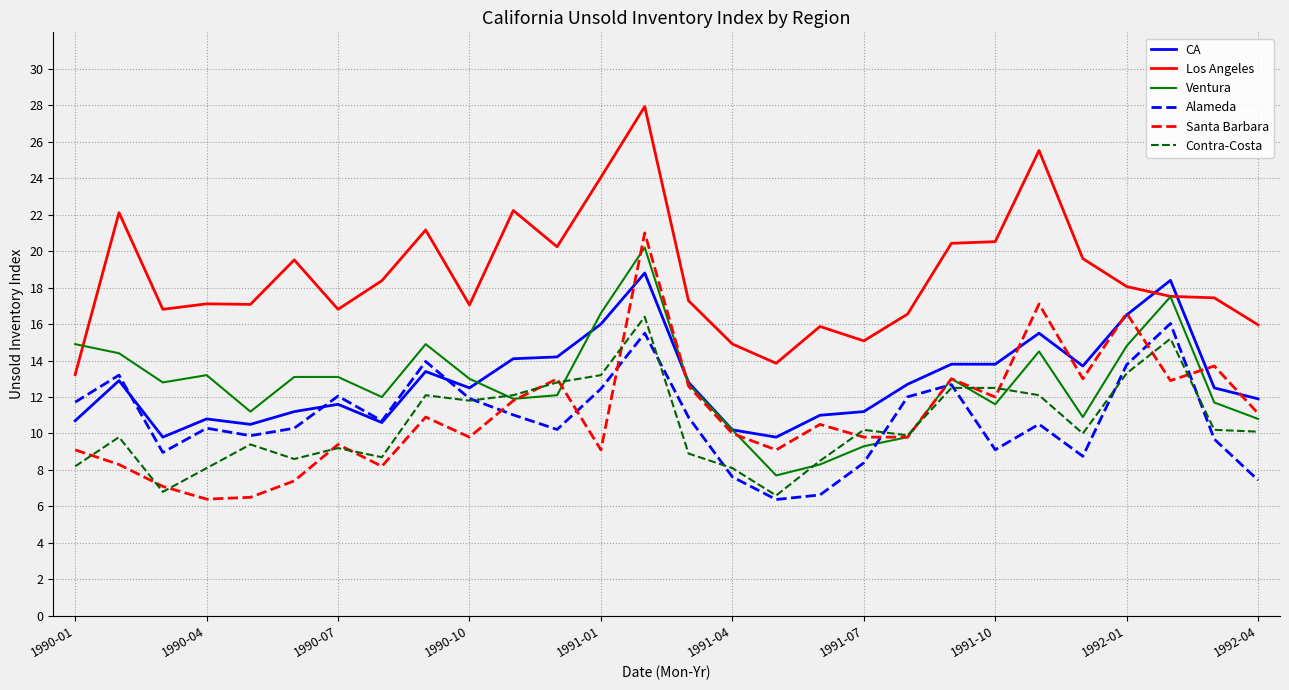

Count the number of data series in this chart.

6